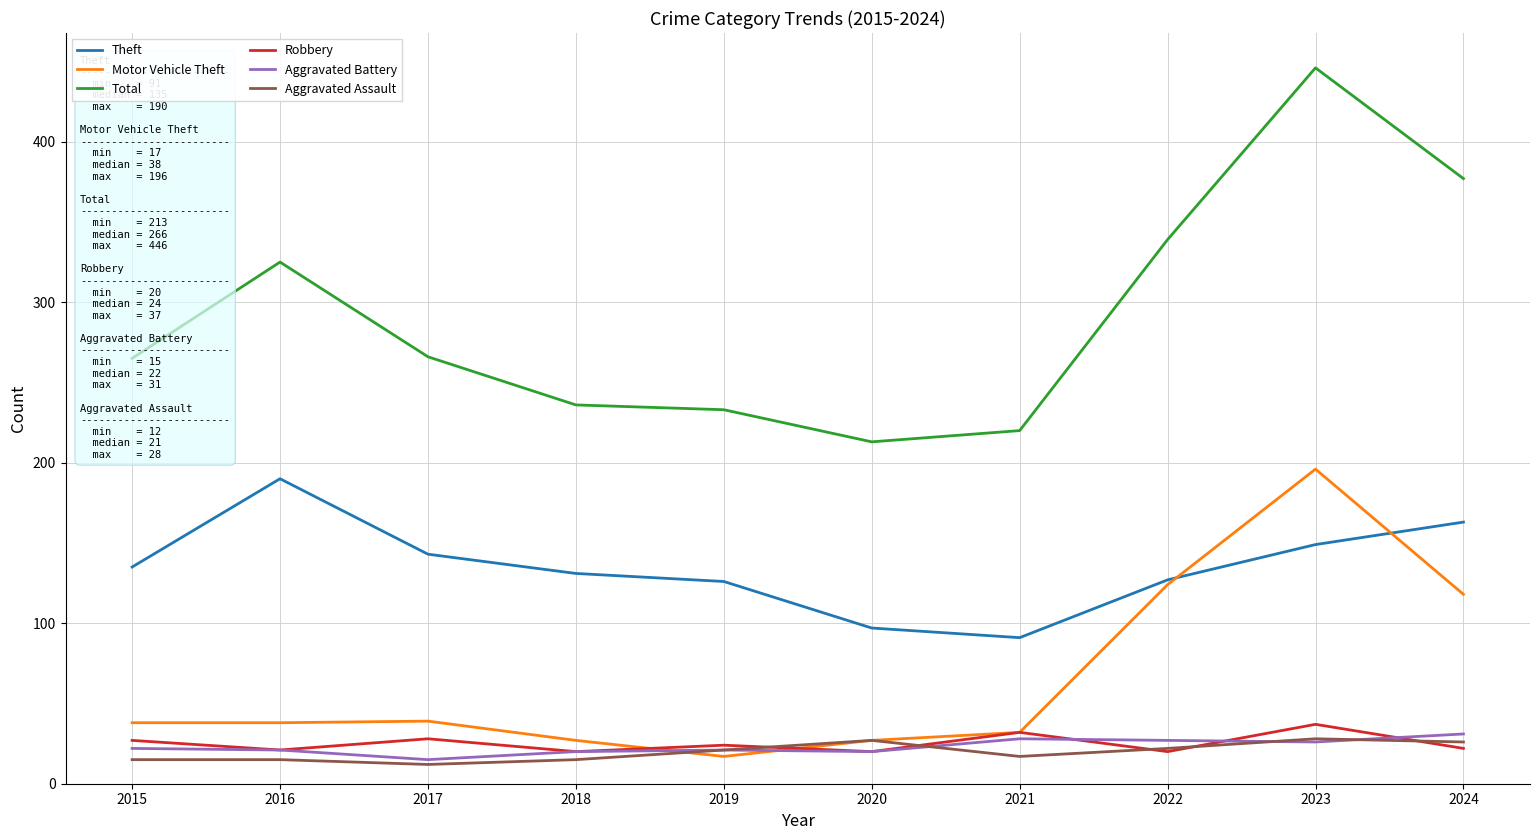

The Theft series shows 248 at 2017. True or false?

False